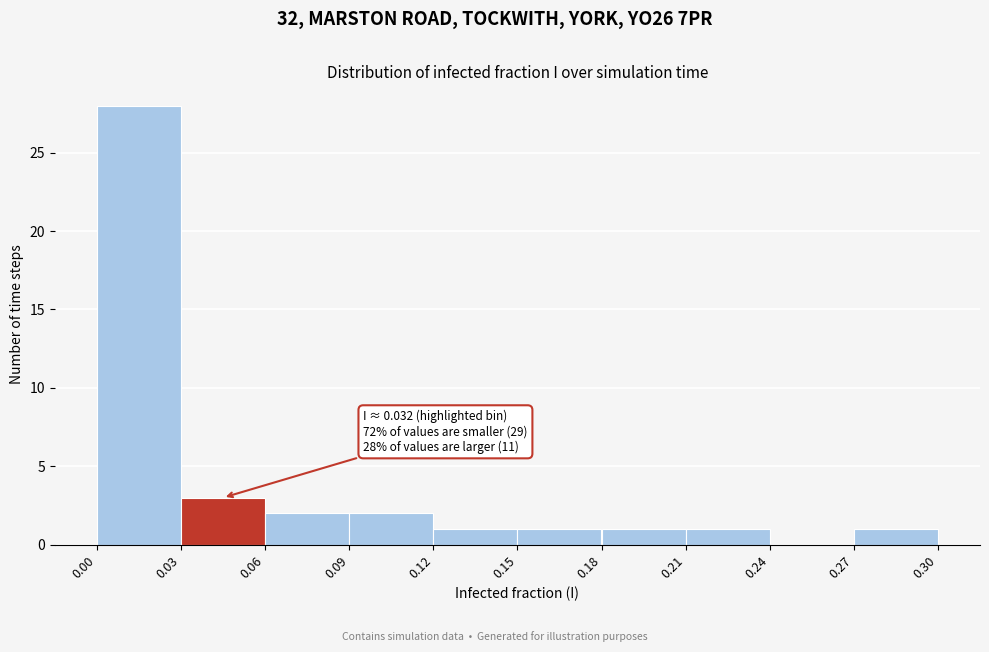

Which range on the x-axis has the tallest bar?

0.00 to 0.03